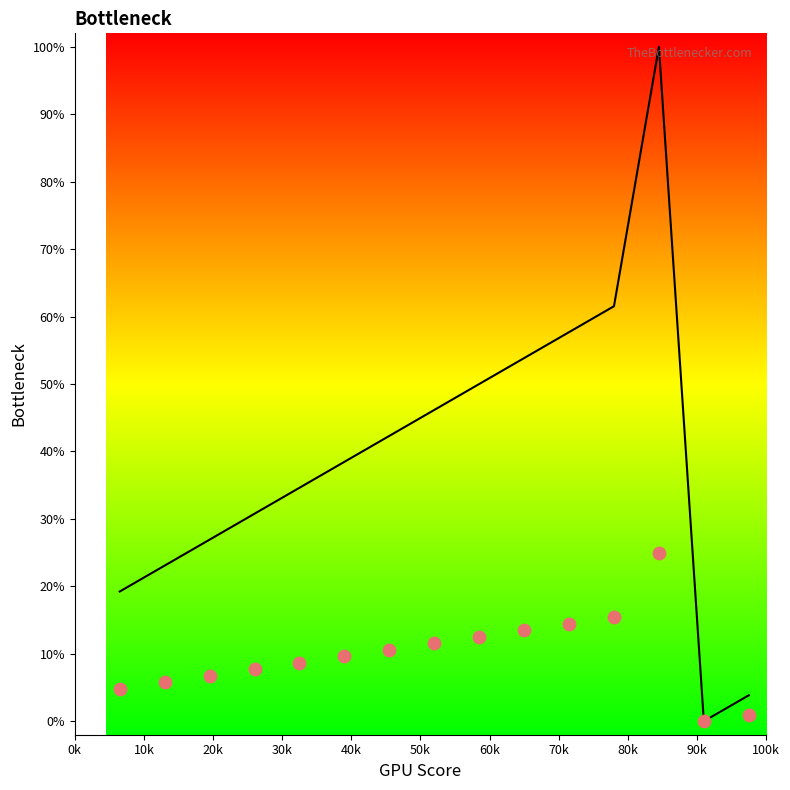

Between 40k and 100k, which is larger?

100k